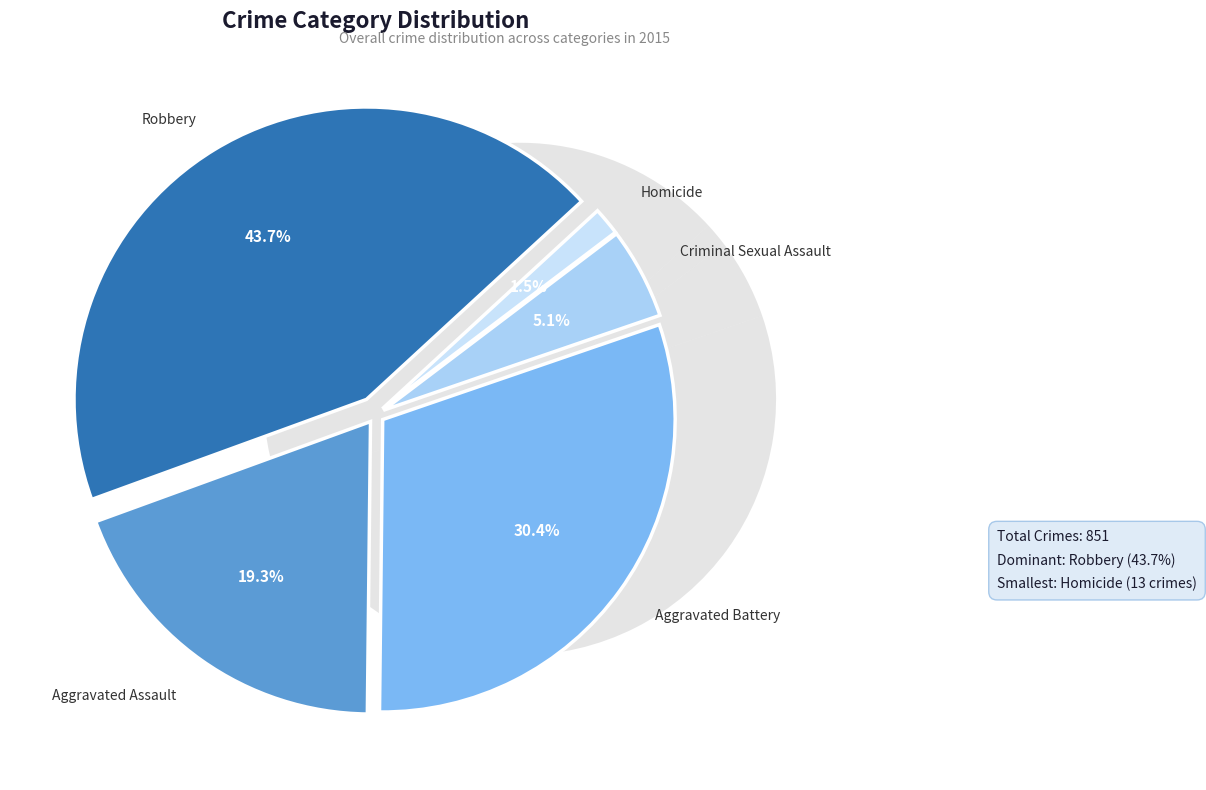

Which has a higher value, Homicide or Criminal Sexual Assault?

Criminal Sexual Assault